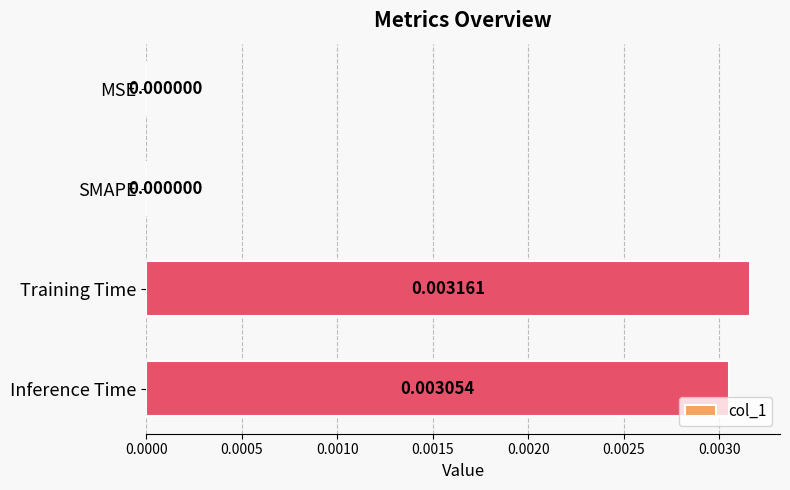

At which category does the chart reach its peak across all series?

Training Time